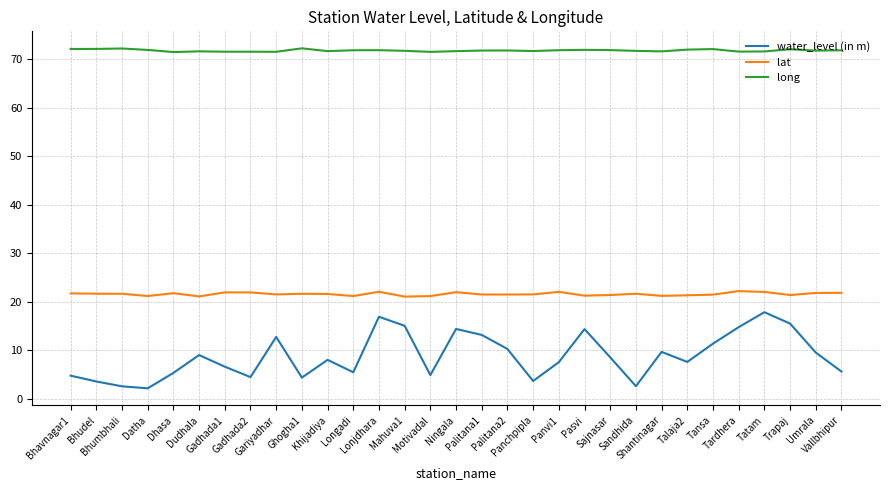

At how many categories does at least one series exceed 13?

31